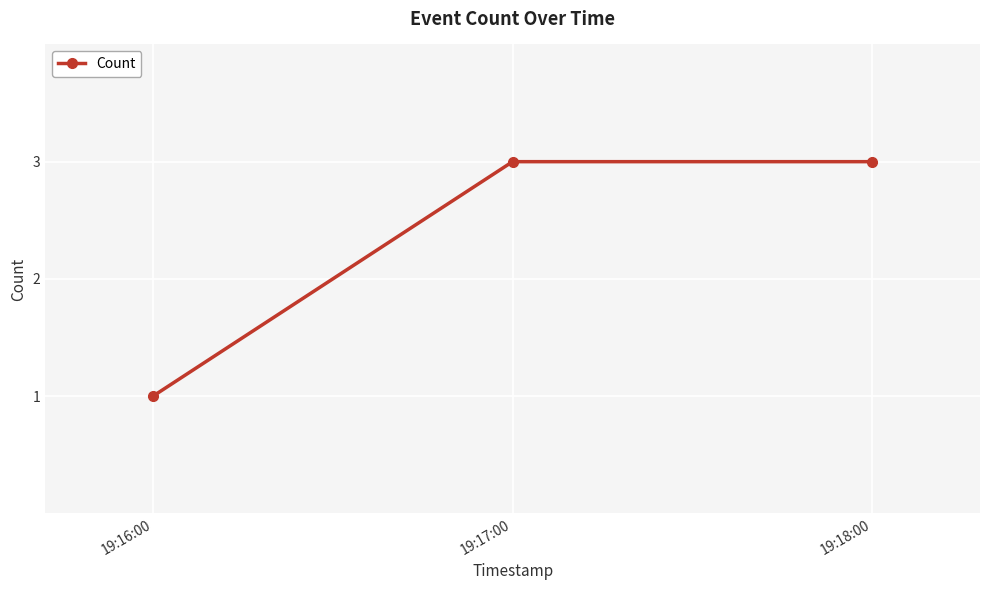

What value does the data have at 19:18:00?

3